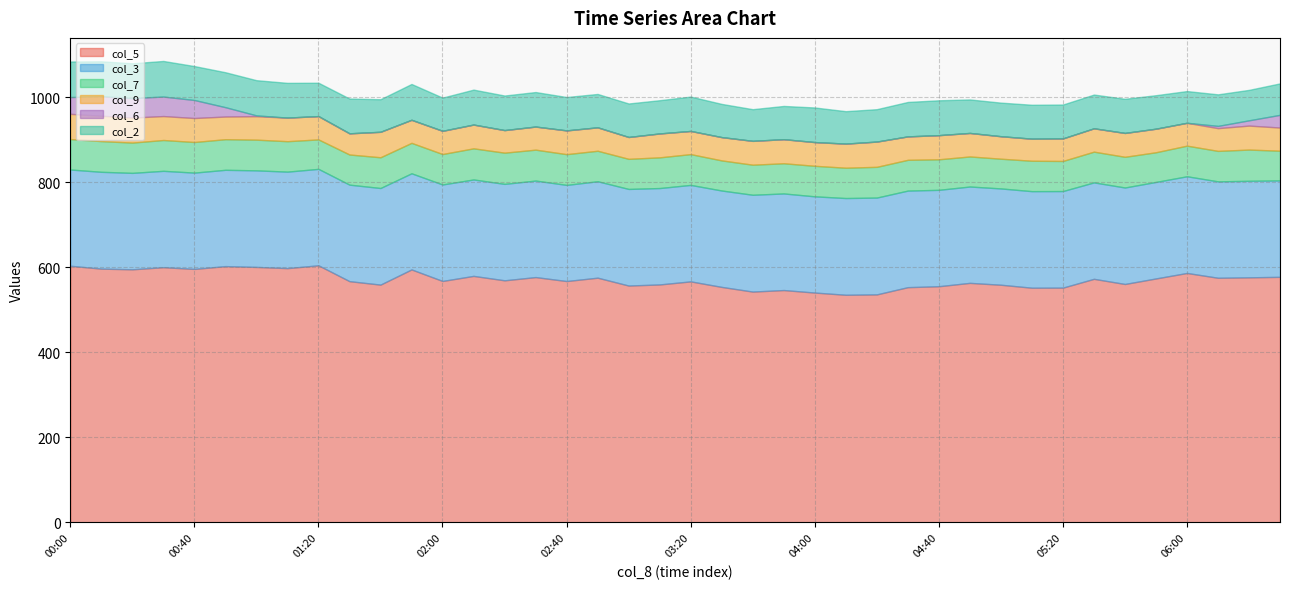

Reading left to right, what are all the values shown in this chart?

col_5: 603.5	596.8	595.2	600.2	596.1	602.7	600.8	598.0	604.6	567.3	559.2	594.9	567.8	579.7	569.3	576.9	567.6	575.5	557.0	559.6	566.8	553.8	542.8	546.4	540.5	535.3	536.2	553.2	555.4	563.3	558.9	551.9	552.1	572.8	560.7	573.7	586.6	575.3	576.3	577.5
col_3: 226.4	227.7	226.8	226.6	226.5	226.5	227.1	226.9	226.8	227.0	227.2	226.1	226.9	226.8	226.8	227.0	226.1	226.8	227.2	226.7	226.9	226.7	227.7	227.2	226.3	227.5	227.7	227.1	226.7	226.6	226.5	227.1	227.1	226.8	226.9	227.0	227.4	226.7	227.1	226.8
col_7: 71.6	72.2	71.2	72.5	72.0	72.0	72.2	71.6	69.3	70.9	72.3	71.6	71.6	73.2	73.4	72.7	72.3	71.7	70.8	72.2	72.4	70.8	70.7	71.0	71.8	71.3	72.3	72.4	71.8	70.7	69.9	71.5	70.8	72.3	72.2	69.8	72.0	71.7	73.4	69.8
col_9: 59.3	59.7	58.9	56.3	56.4	53.3	55.2	55.5	54.8	49.8	59.9	54.2	54.6	55.9	53.1	54.3	55.9	55.1	51.4	56.2	54.5	54.8	56.1	56.6	55.8	56.7	59.4	55.1	56.8	55.3	52.9	51.9	53.0	54.9	56.1	55.4	53.8	53.5	56.4	54.5
col_6: 39.5	45.9	45.9	45.9	42.4	22.0	1.9	0.0	0.0	0.0	0.0	0.0	0.0	0.0	0.0	0.0	0.0	0.0	0.0	0.0	0.0	0.0	0.0	0.0	0.0	0.0	0.0	0.0	0.0	0.0	0.0	0.0	0.0	0.0	0.0	0.0	0.0	5.3	12.4	29.9
col_2: 83.6	82.1	81.8	83.7	79.8	82.2	82.8	81.7	78.5	81.8	76.6	84.3	78.1	82.2	81.3	81.2	78.5	78.5	78.8	78.2	80.8	78.1	74.5	78.2	81.4	76.3	76.2	81.0	82.0	78.8	79.0	79.8	79.7	79.4	80.3	78.8	74.6	74.2	71.6	74.0